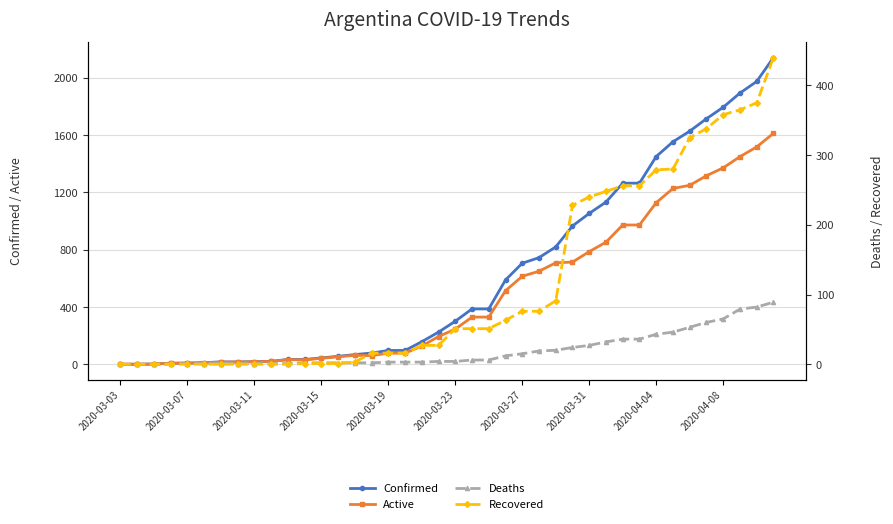

Which series has the largest range (max minus min)?

Confirmed